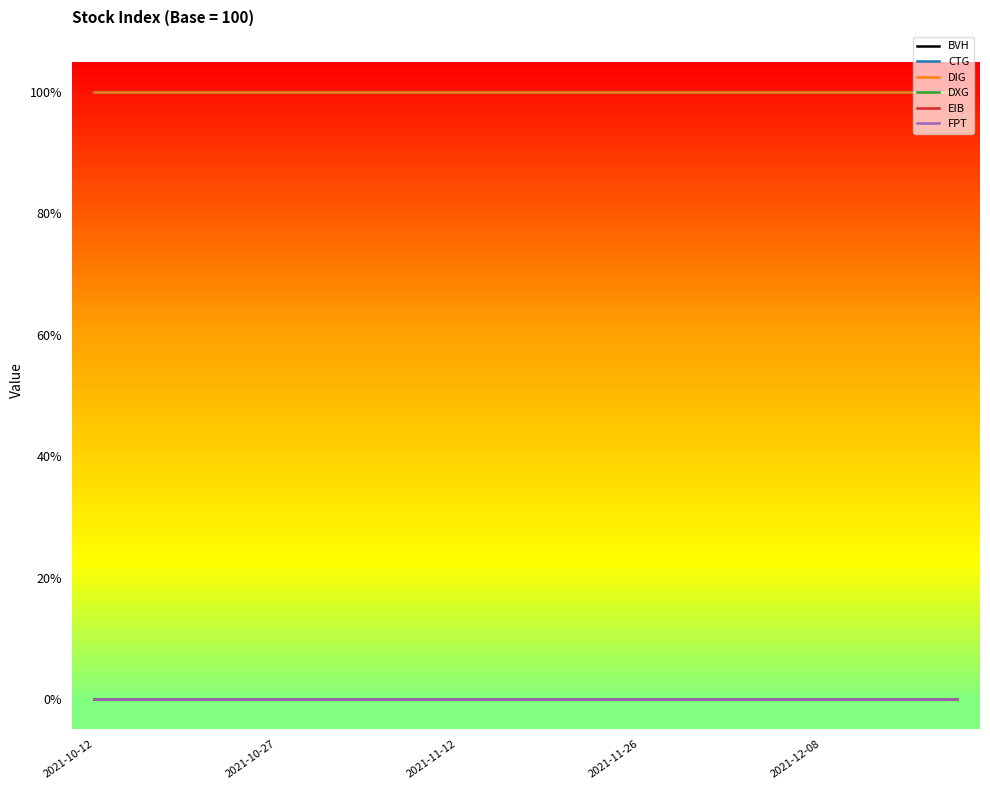

Does the chart have visible grid lines?

No